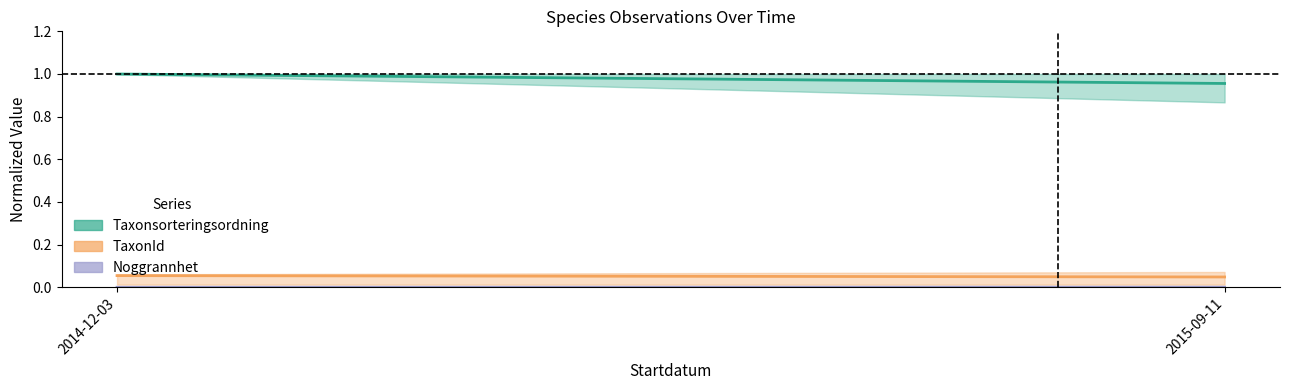

What position from the left is 2014-12-03?

1